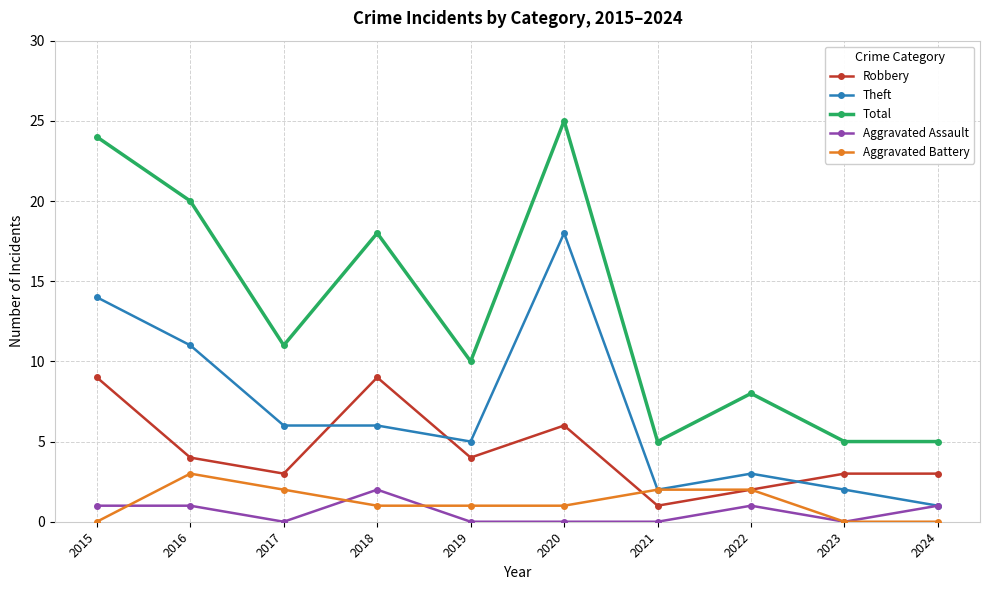

Is it true that Robbery equals 9 at 2020?

False